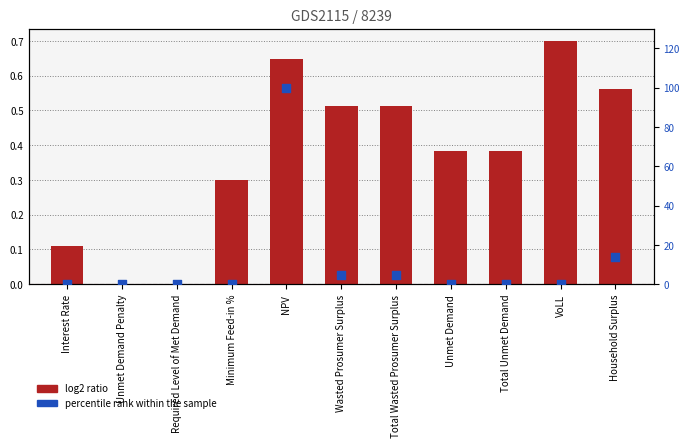

At which category is the sum across all series the highest?

NPV